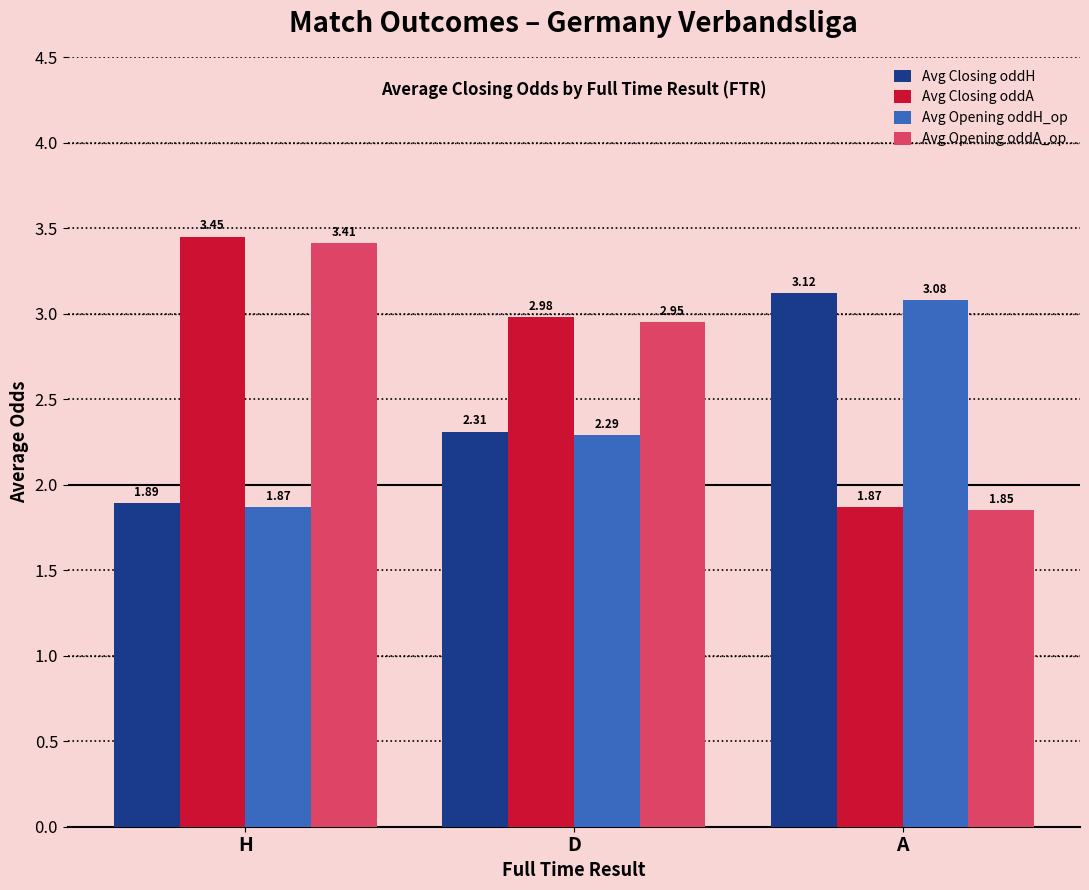

What is the label of the 1st bar from the right?

A